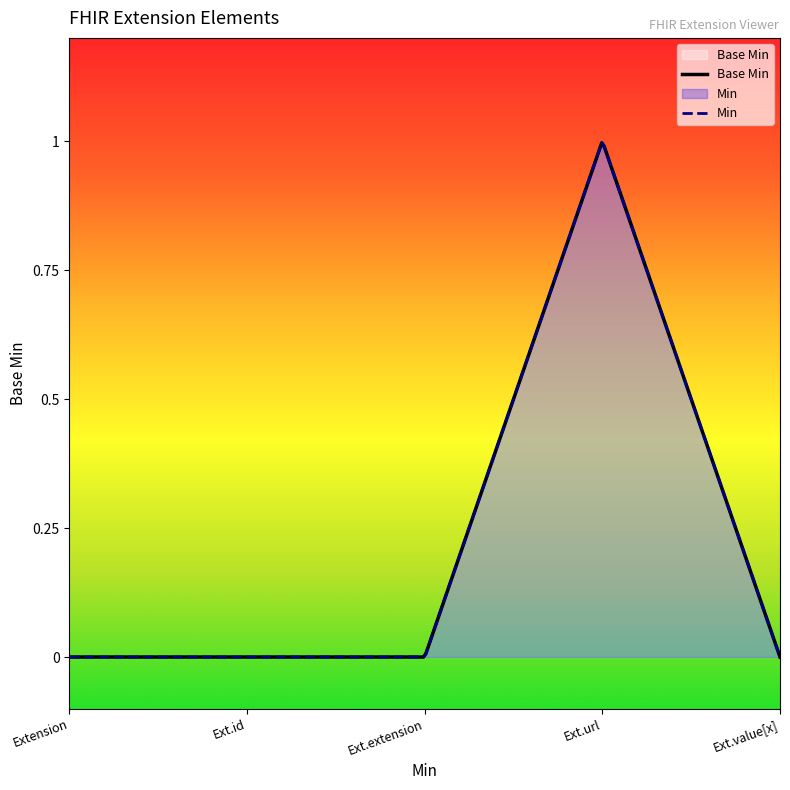

How many lines are shown in the chart?

2